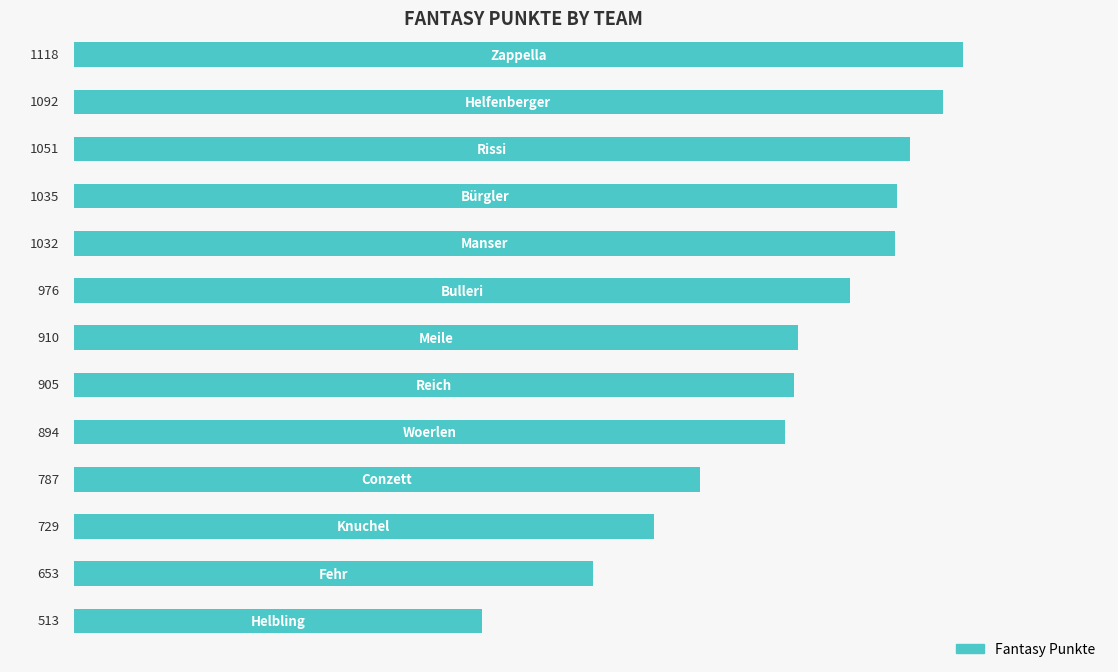

What is the sum of all values?

11695